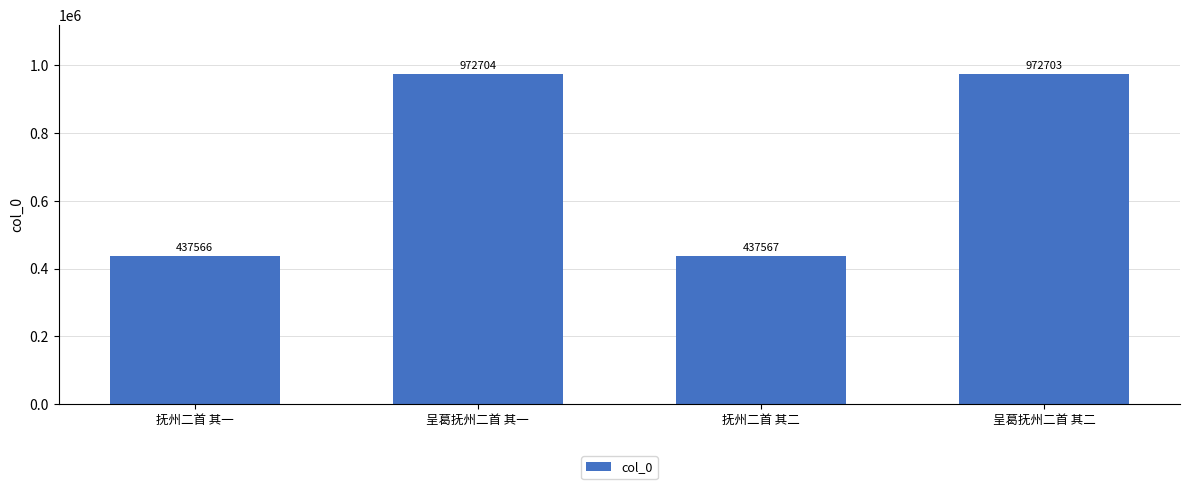

What is the change in value from 呈葛抚州二首 其一 to 呈葛抚州二首 其二?

-1